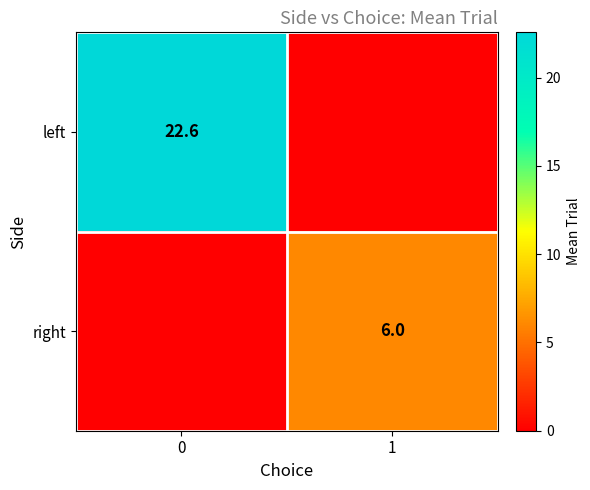

True or false: right has a value of 6.0 at 1.

True